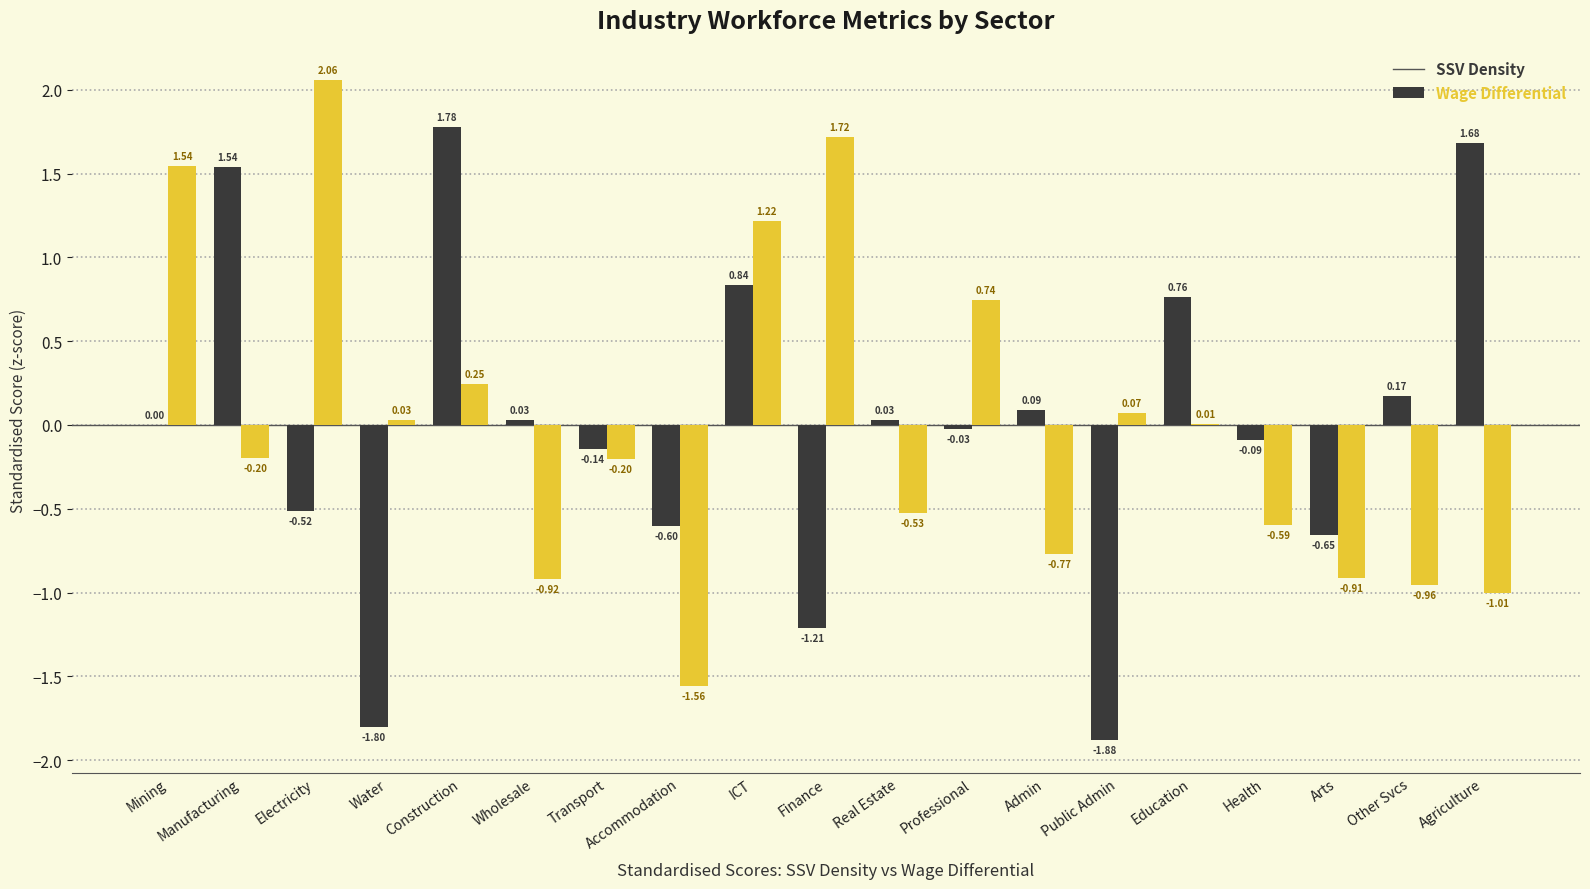

What position from the left is Accommodation?

8